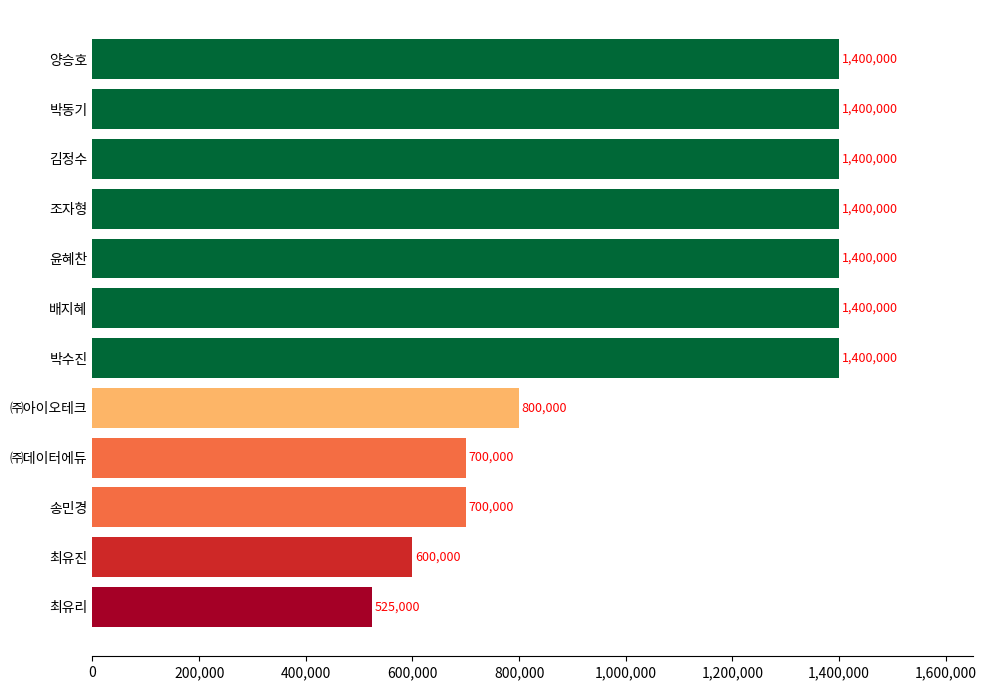

What is the change in value from 송민경 to ㈜아이오테크?

+100000